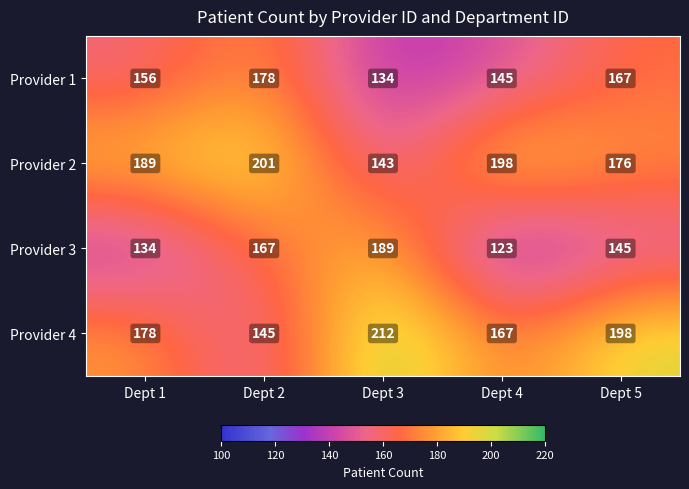

At which label is Provider 2 closest to 172?

Dept 5